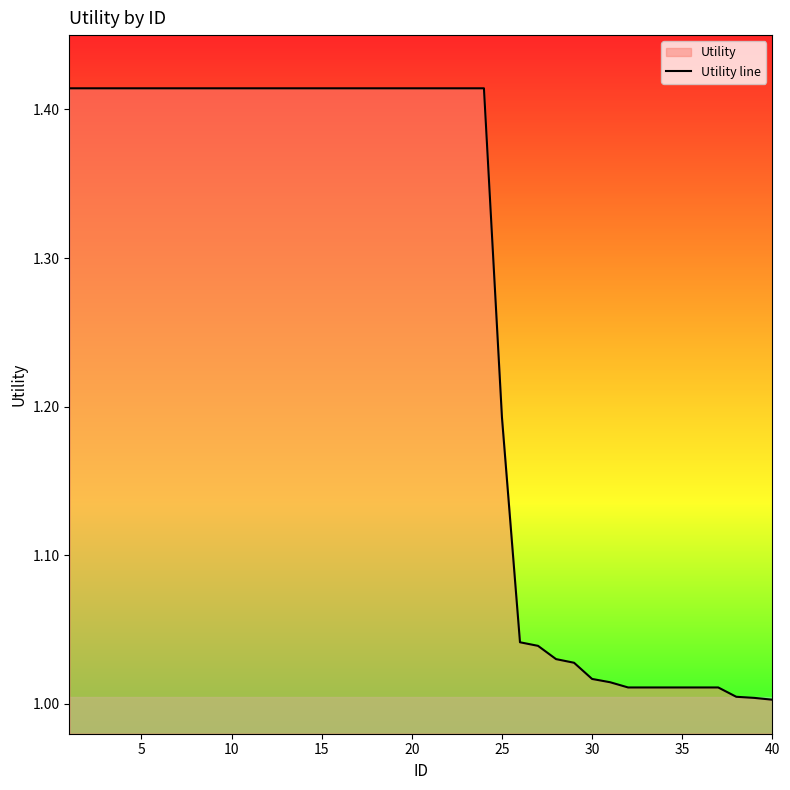

The chart shows a value of 1.4 at 15. True or false?

True